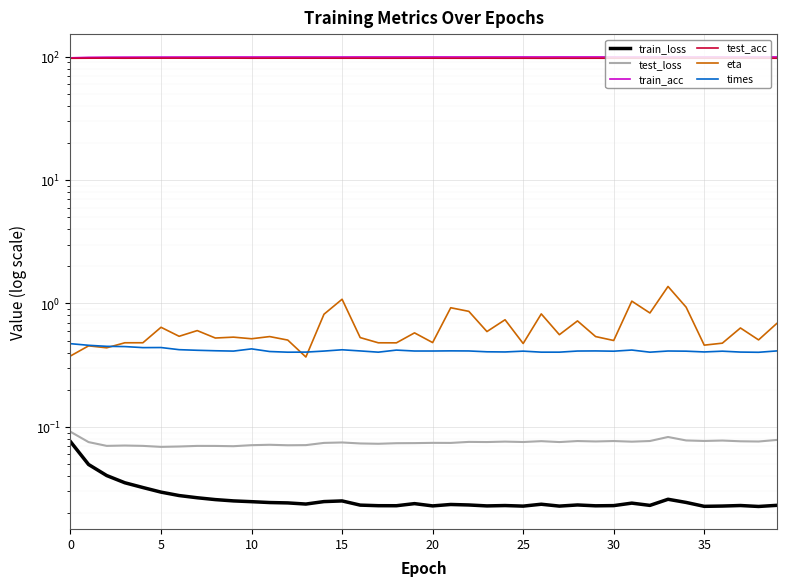

What is the difference between the highest and lowest values at 20?

99.4